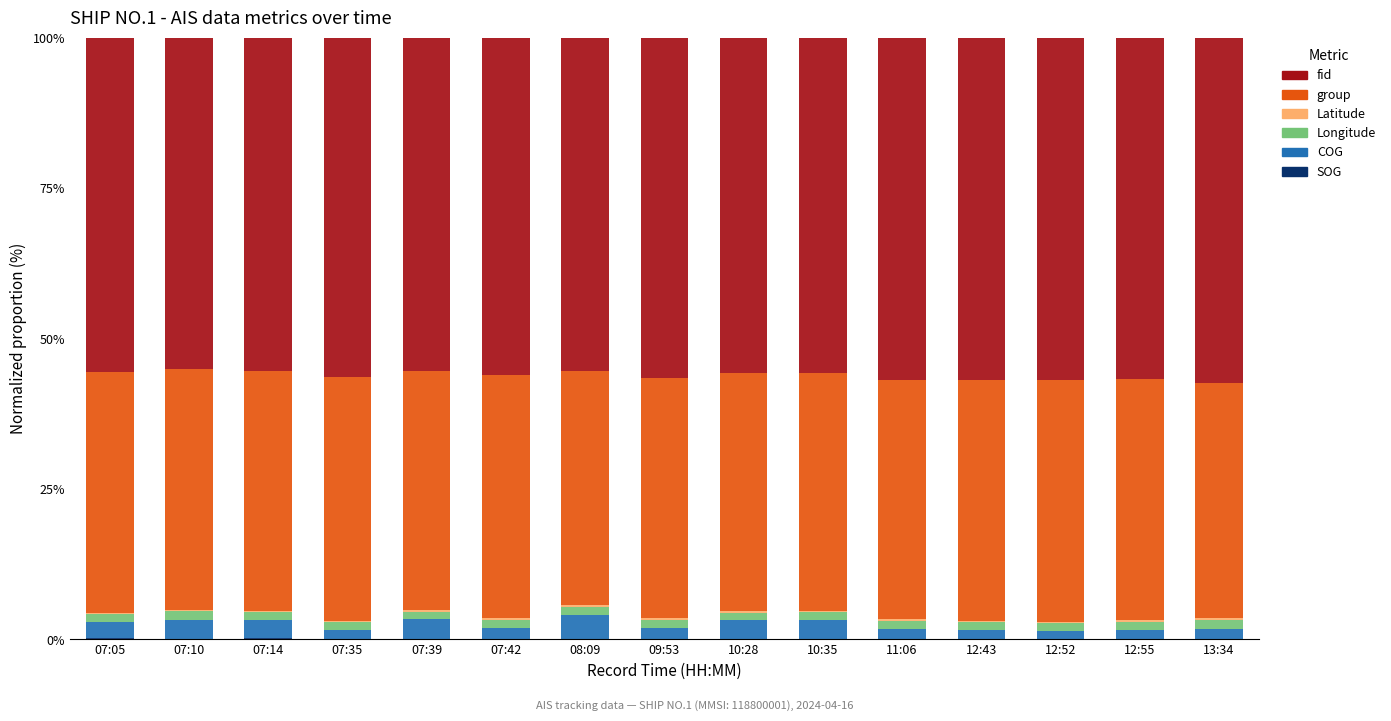

Are the bars grouped side by side (vs. stacked)?

No